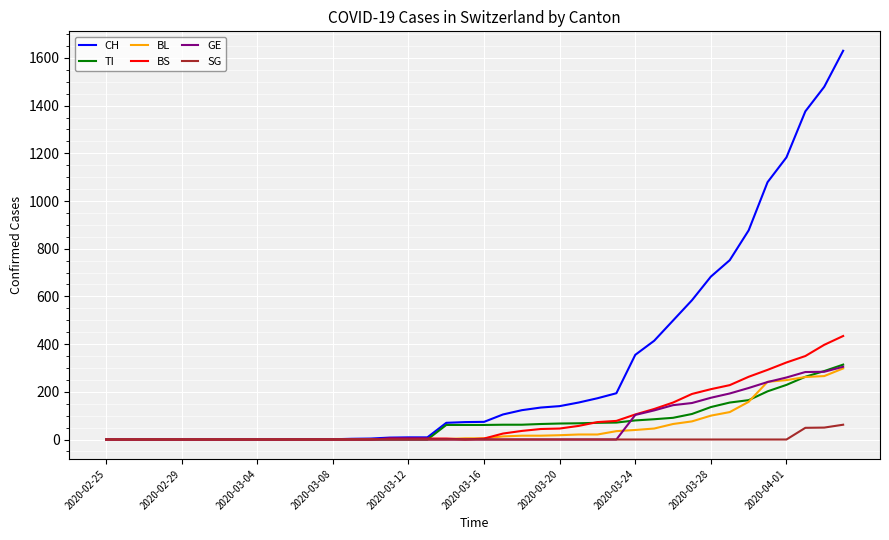

What is the difference between the second highest and second lowest values in the CH series?

1479